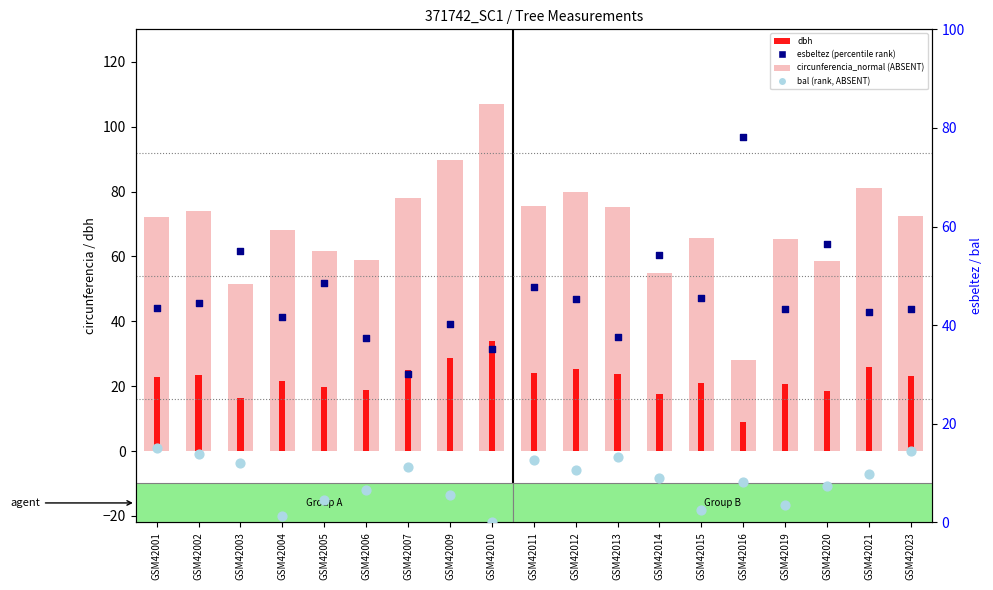

Is the value of esbeltez (percentile rank) at GSM42005 greater than the value of circunferencia_normal at GSM42016?

Yes